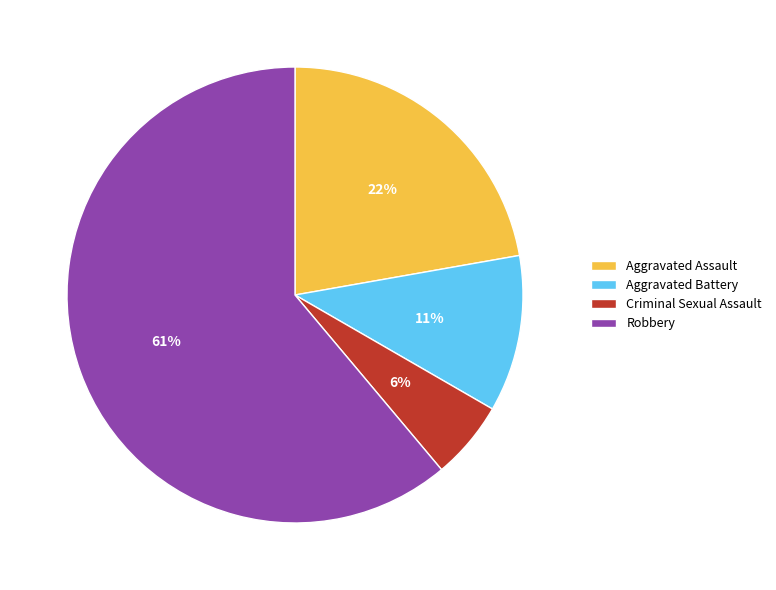

Which has a higher value, Aggravated Battery or Robbery?

Robbery